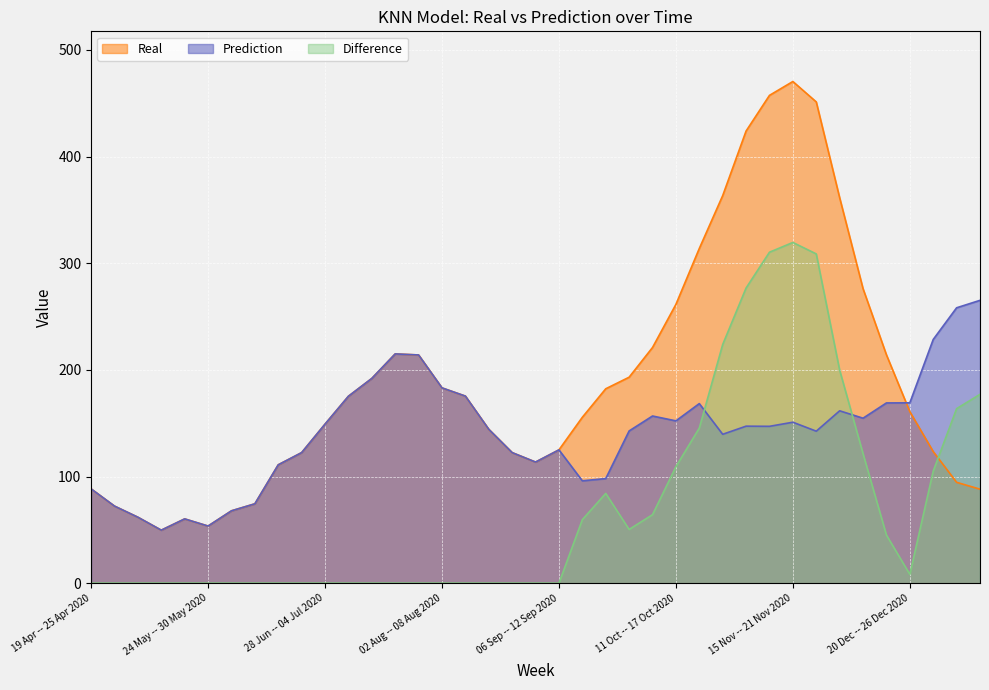

Which series changed the most between 21 Jun -- 27 Jun 2020 and 05 Jul -- 11 Jul 2020?

Real